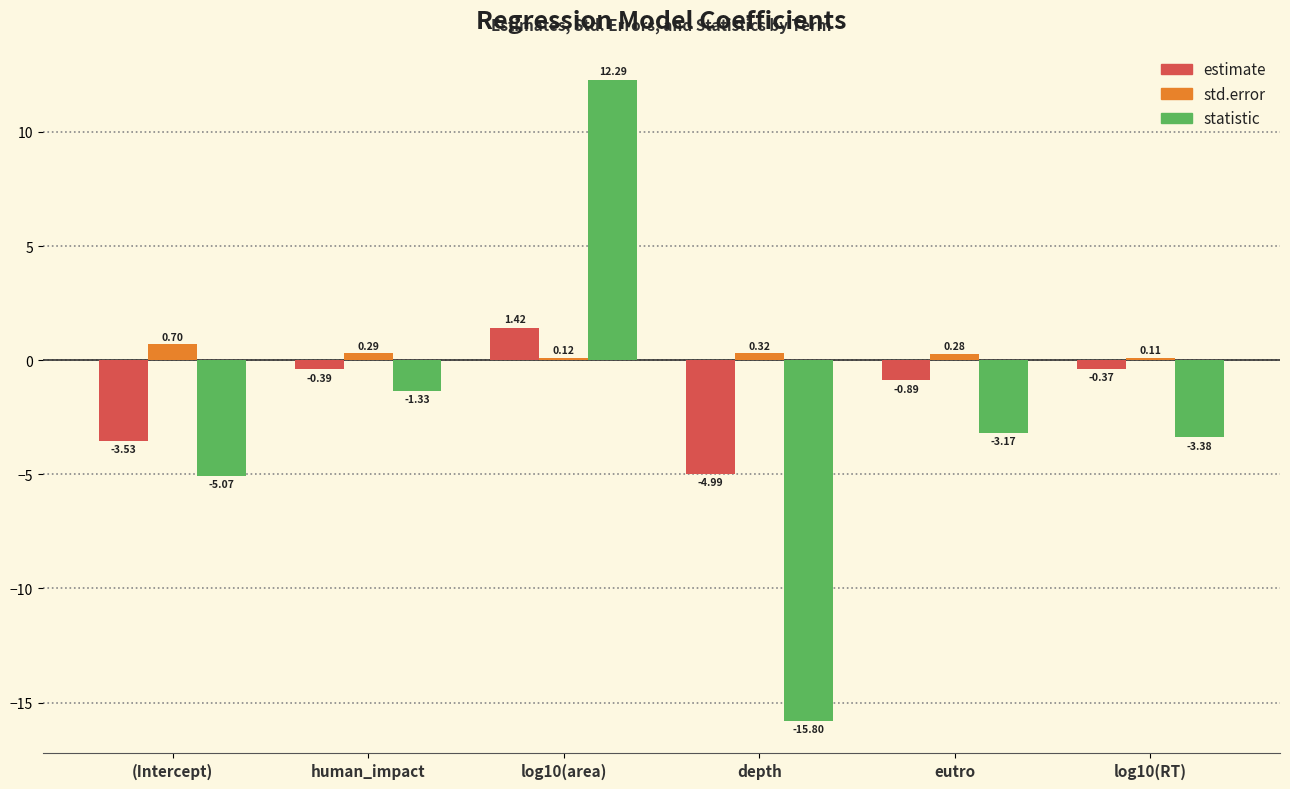

At which label is estimate closest to -1?

eutro